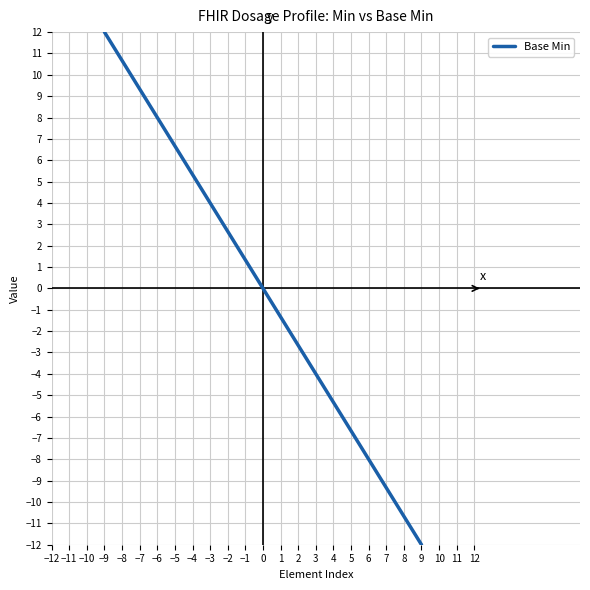

Count the number of data series in this chart.

1